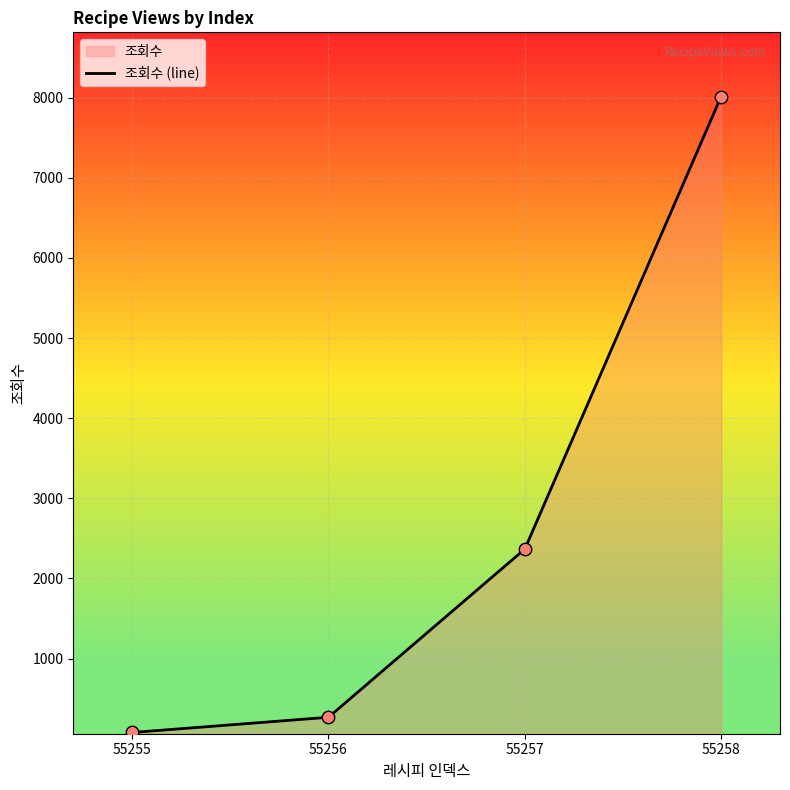

What is the change in value from 55255 to 55258?

+7937